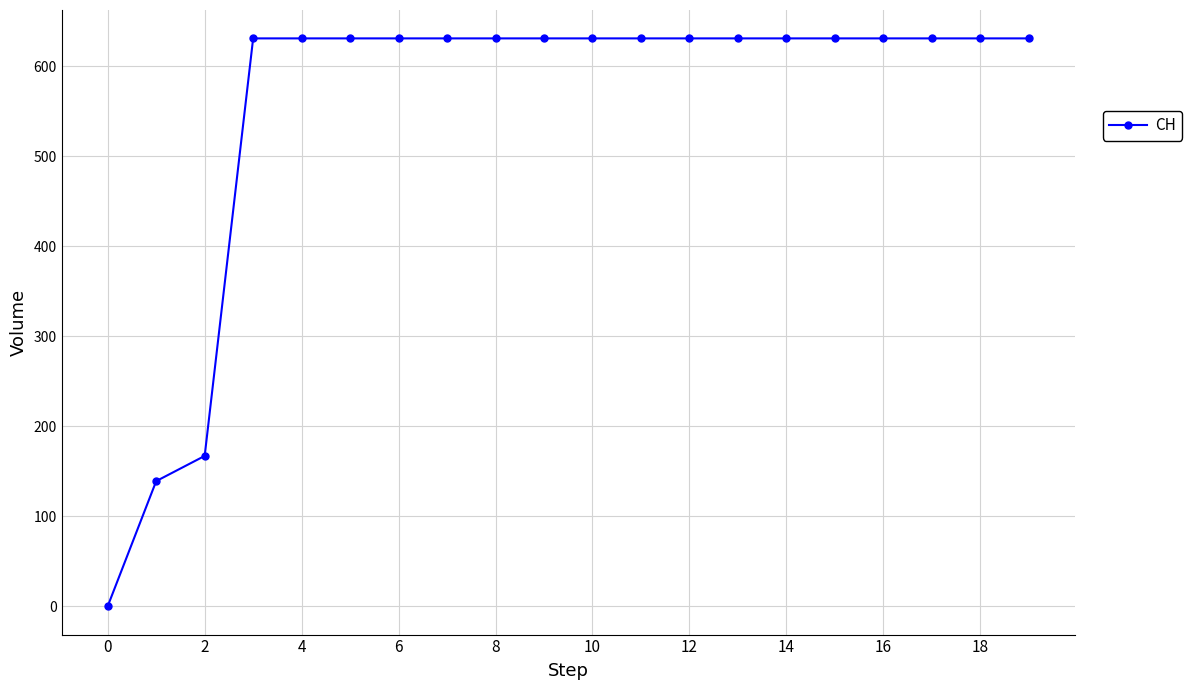

Reading left to right, what are all the values shown in this chart?

0	139	167	631	631	631	631	631	631	631	631	631	631	631	631	631	631	631	631	631